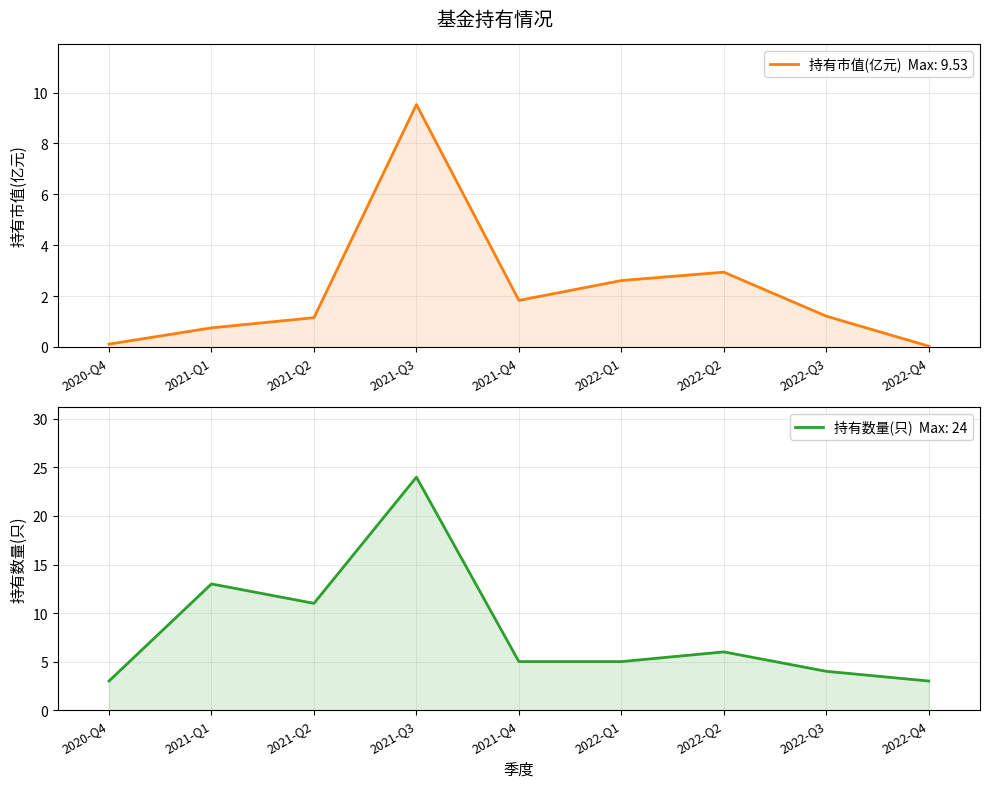

Reading left to right, transcribe all the data shown in this chart.

持有市值(亿元): 0.1	0.8	1.1	9.5	1.8	2.6	2.9	1.2	0.0
持有数量(只): 3.0	13.0	11.0	24.0	5.0	5.0	6.0	4.0	3.0